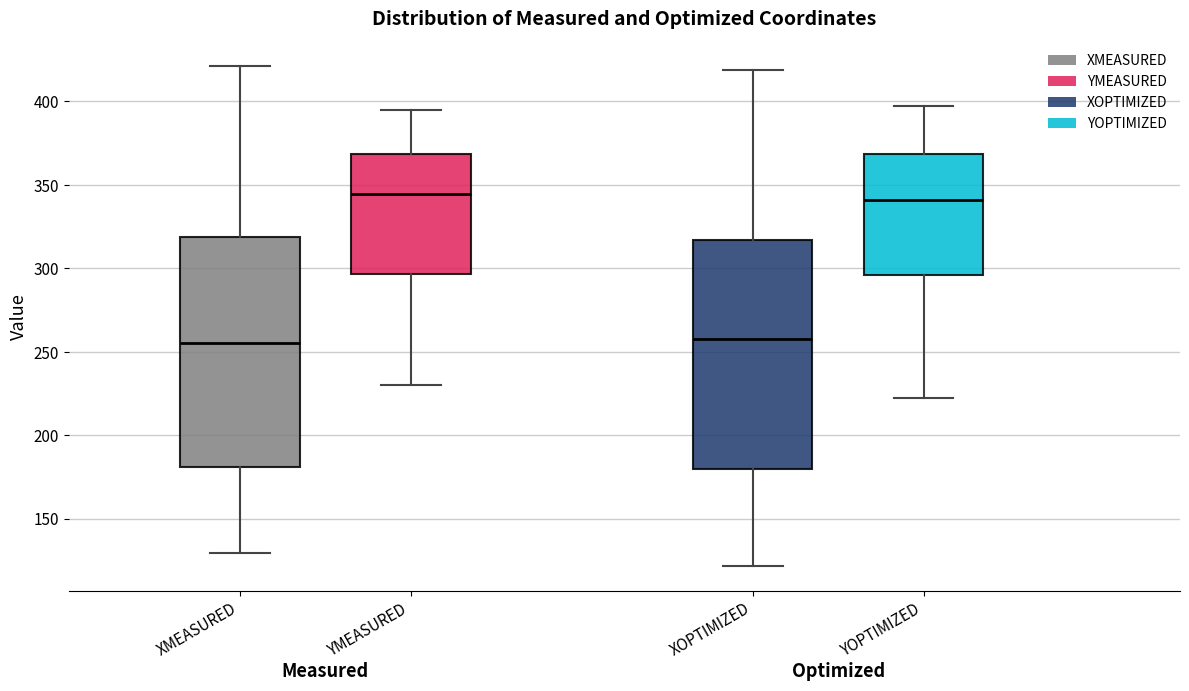

Where is the lower edge of the box for XMEASURED on the y-axis? The values are not printed on the chart, so give them approximately, as read against the axis.

180